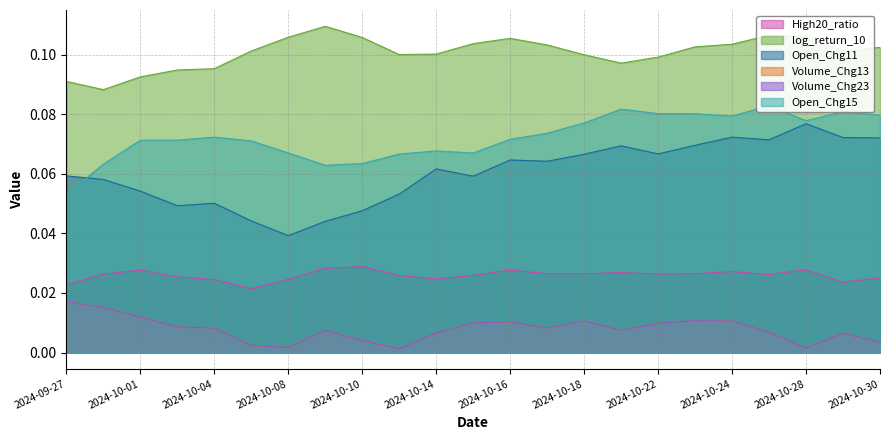

The value of Volume_Chg13 at 2024-10-11 is 0.0. True or false?

True